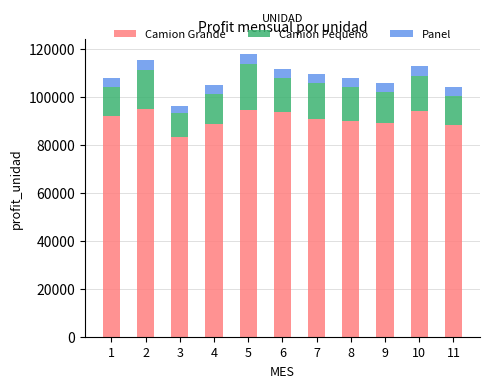

What is the sum of all Camion Grande values?

998200